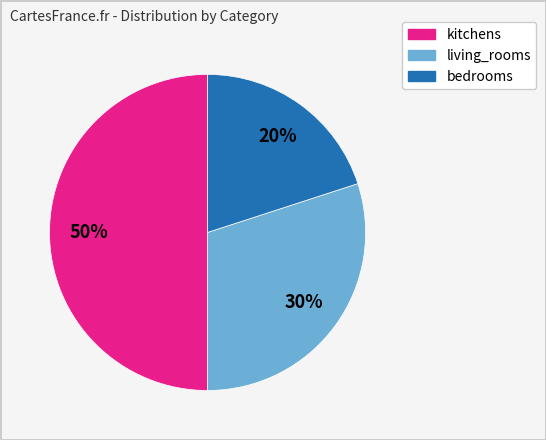

To the nearest percent, what percentage of the pie is kitchens?

50%